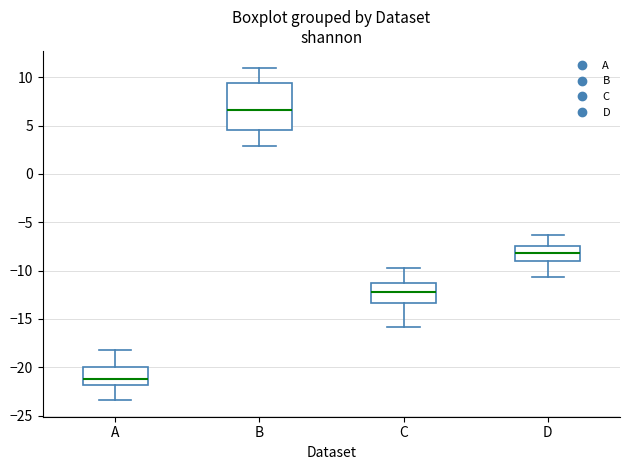

Which box's median line is the lowest?

A